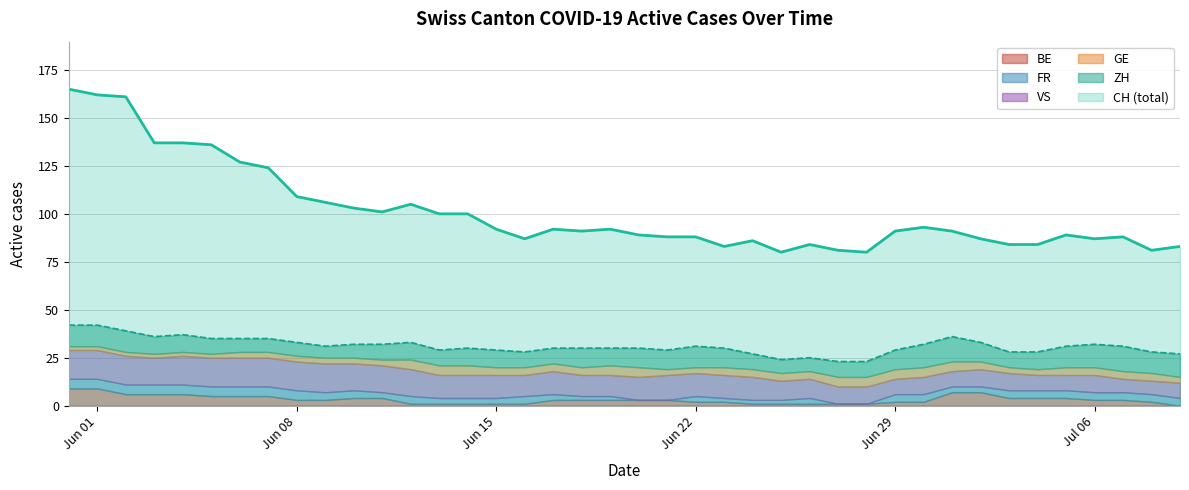

What is the sum of the ZH values at 17 and 19?

17